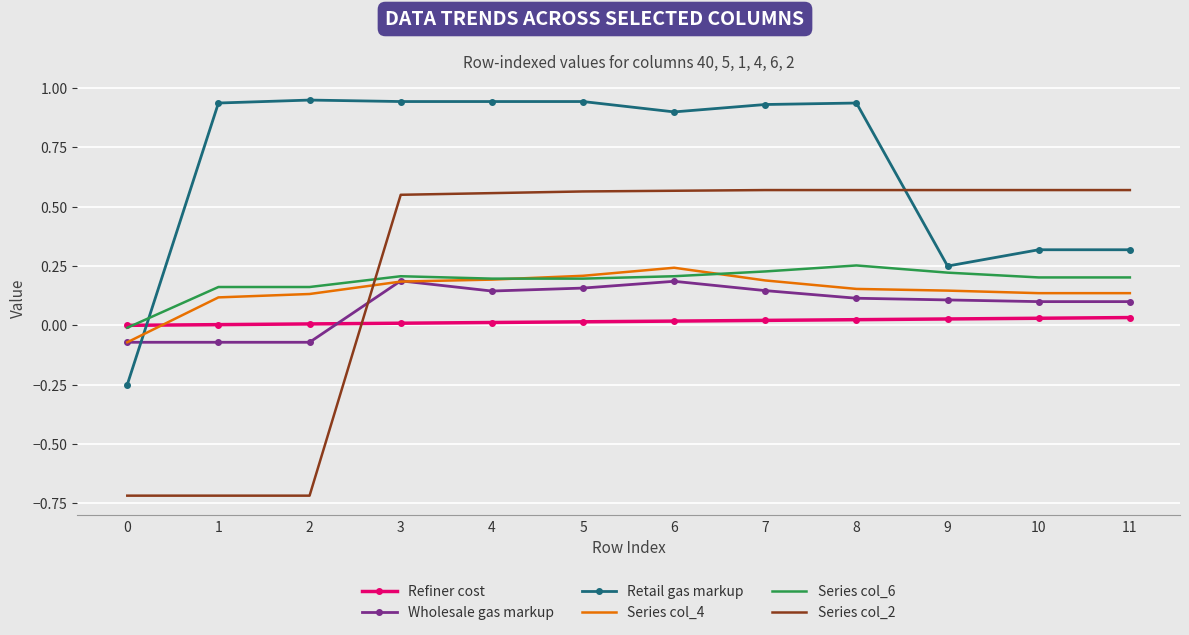

Is it true that Wholesale gas markup equals -0.0 at 2?

False